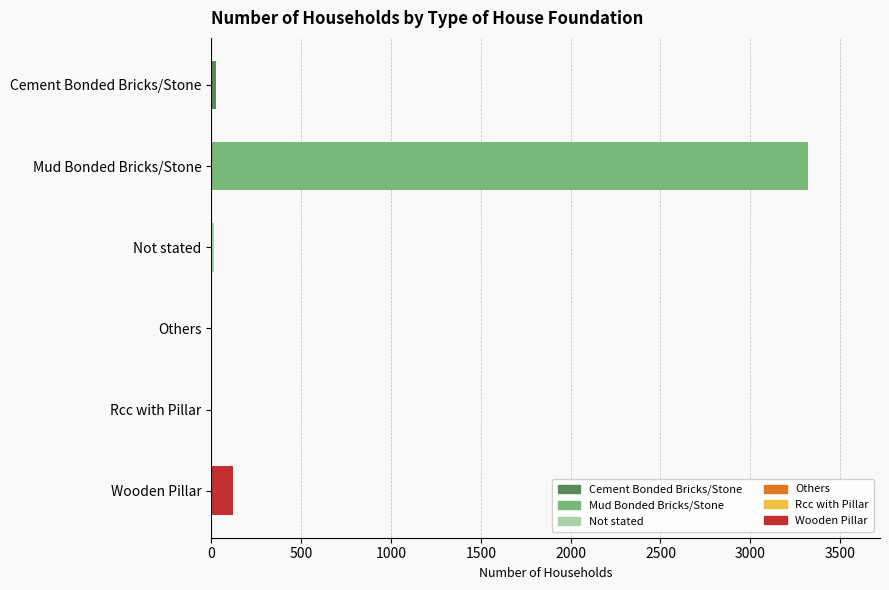

What is the sum of all values?

3500